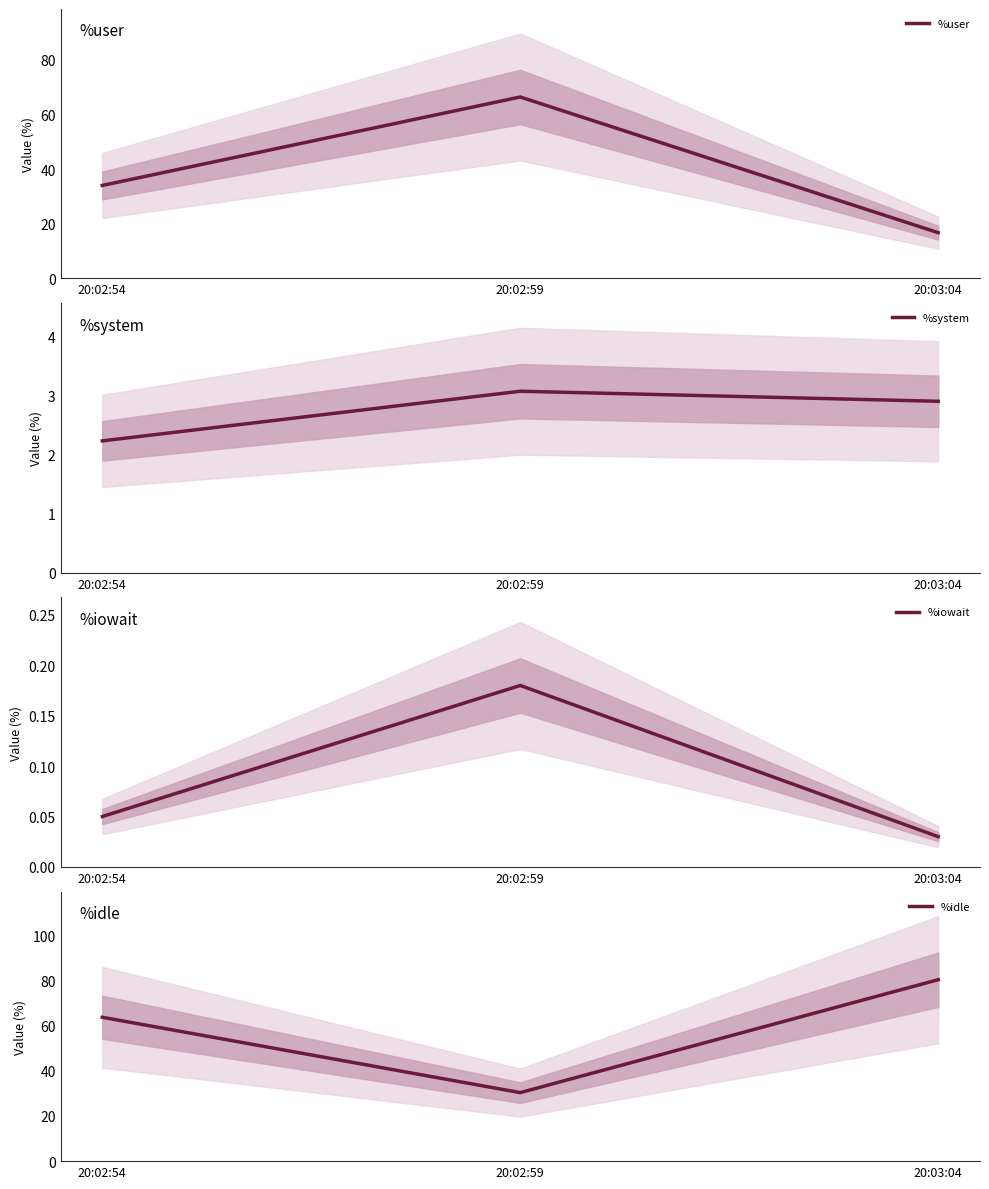

What is the label of the 1st point from the left?

20:02:54